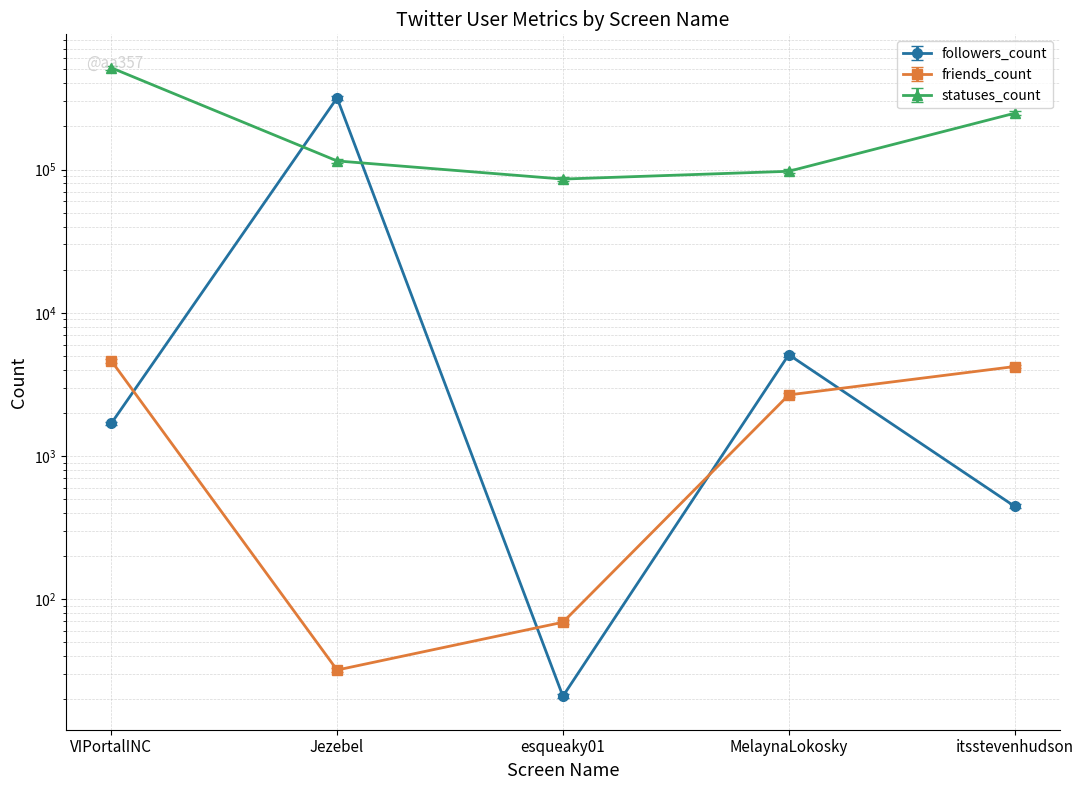

True or false: friends_count and statuses_count cross at least once.

False